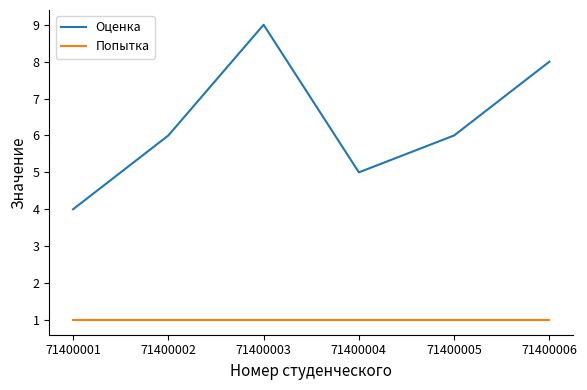

Is it true that Оценка equals 6 at 71400005?

True